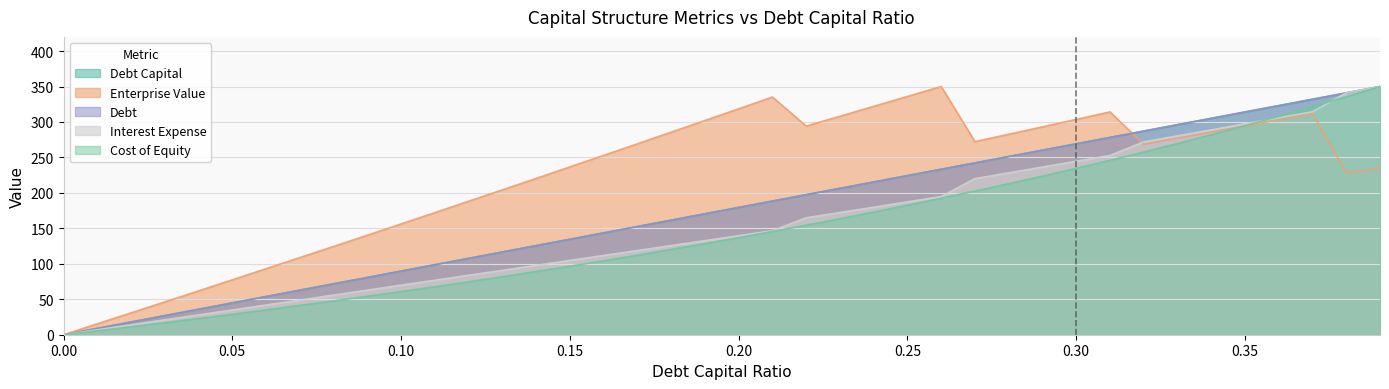

What position from the right is 0.07?

33